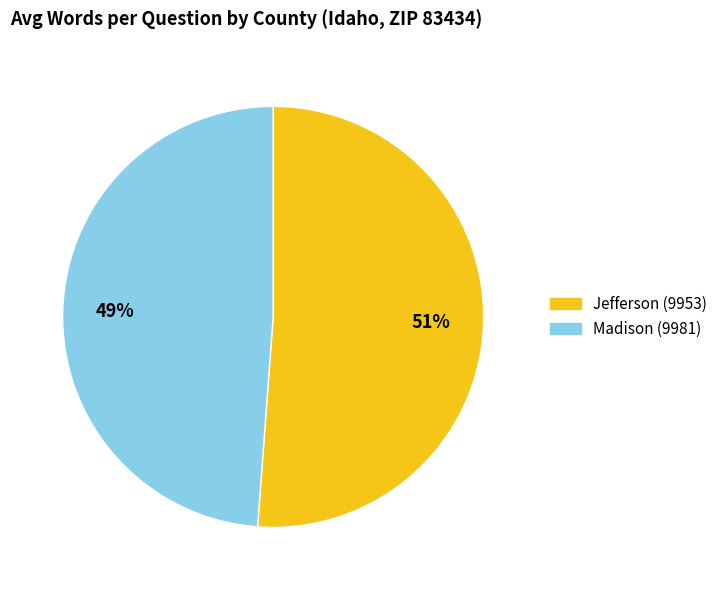

Which category accounts for the majority?

Jefferson (9953)